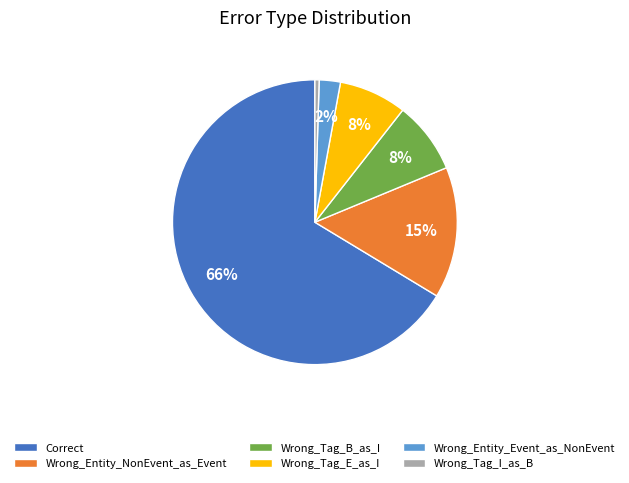

Which category accounts for the majority?

Correct